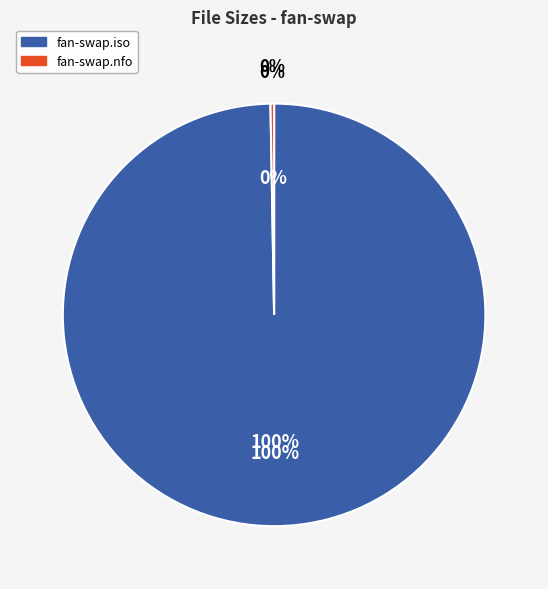

What percentage do fan-swap.nfo and fan-swap.iso together represent?

100.0%